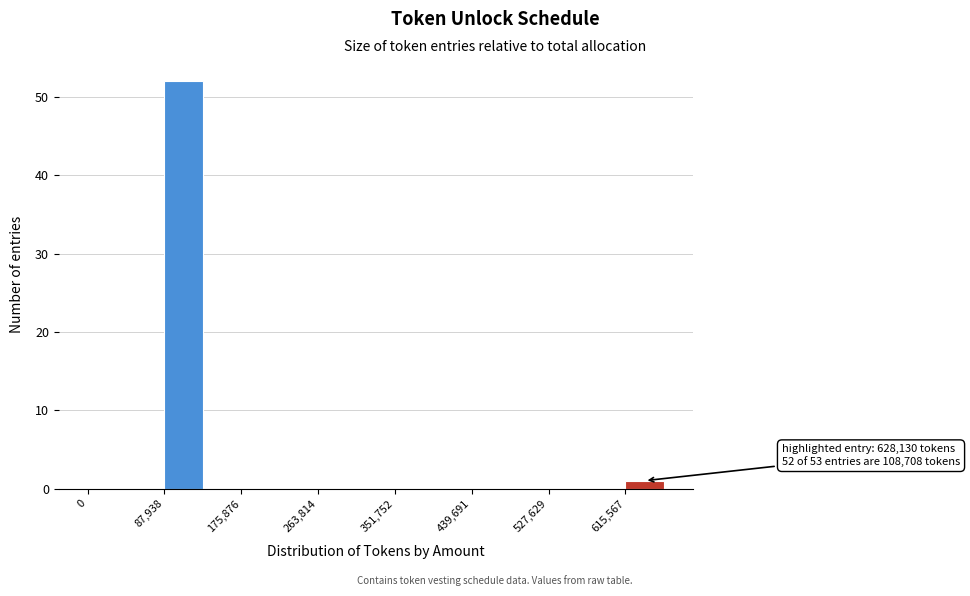

Which range on the x-axis has the tallest bar?

90000 to 130000